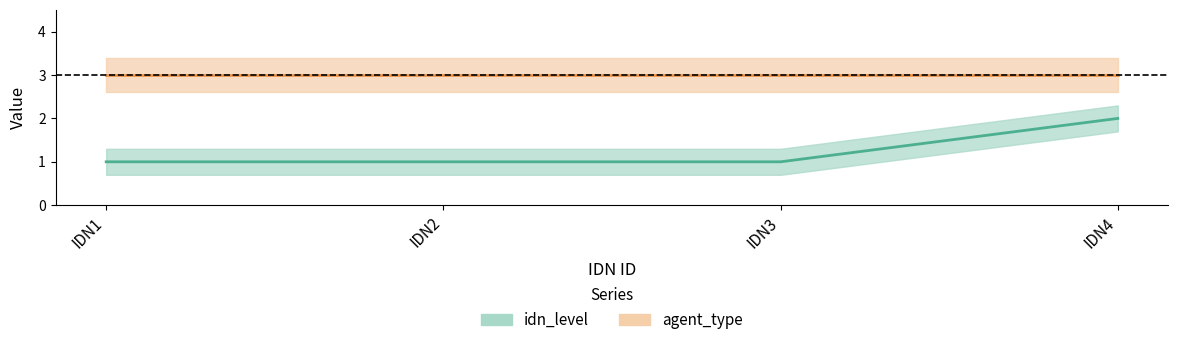

What is the approximate value at IDN1?

1